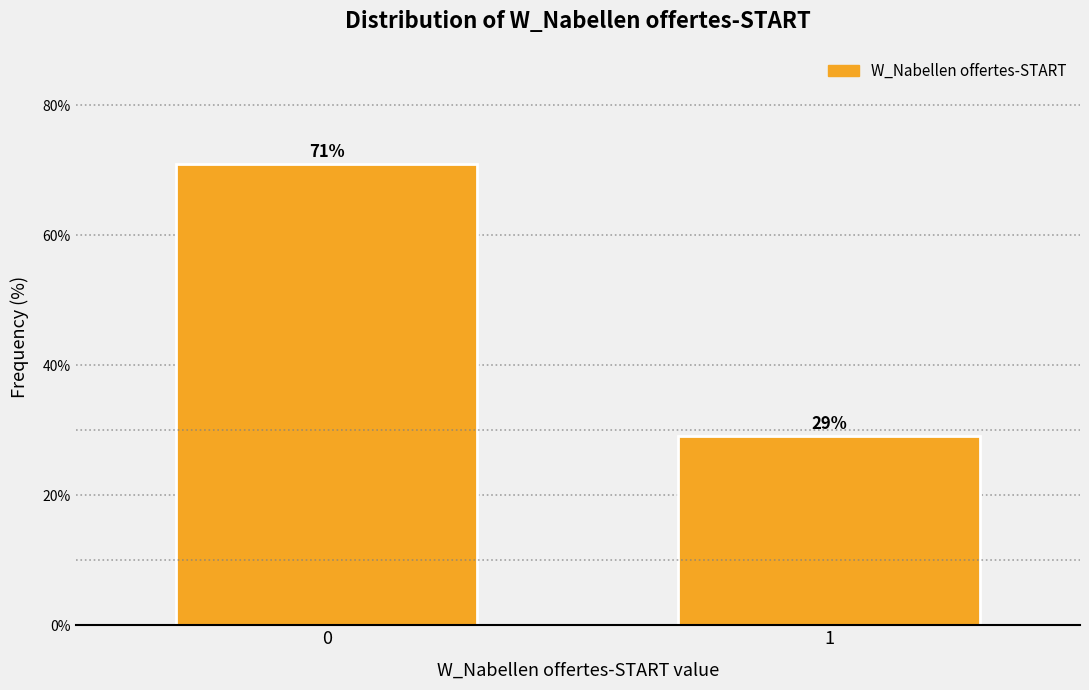

What is the smallest value displayed?

29.1